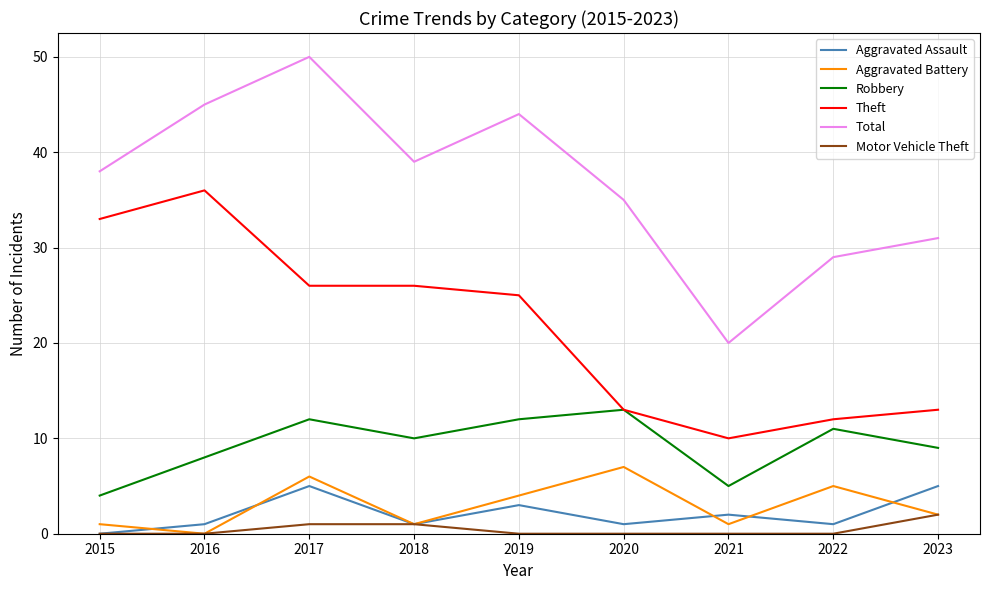

What is the sum of all Aggravated Assault values?

19